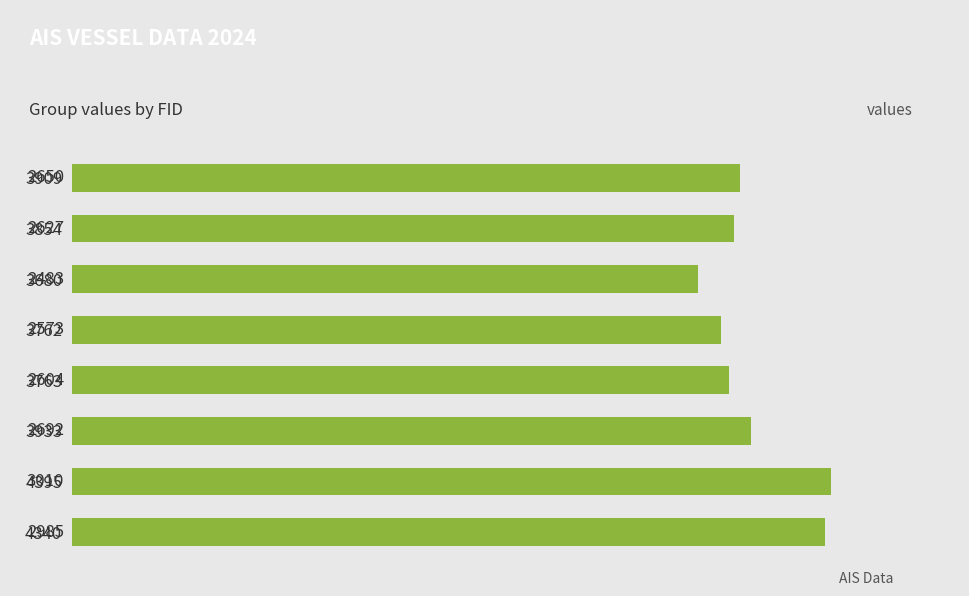

What is the change in value from 3680 to 3762?

+90